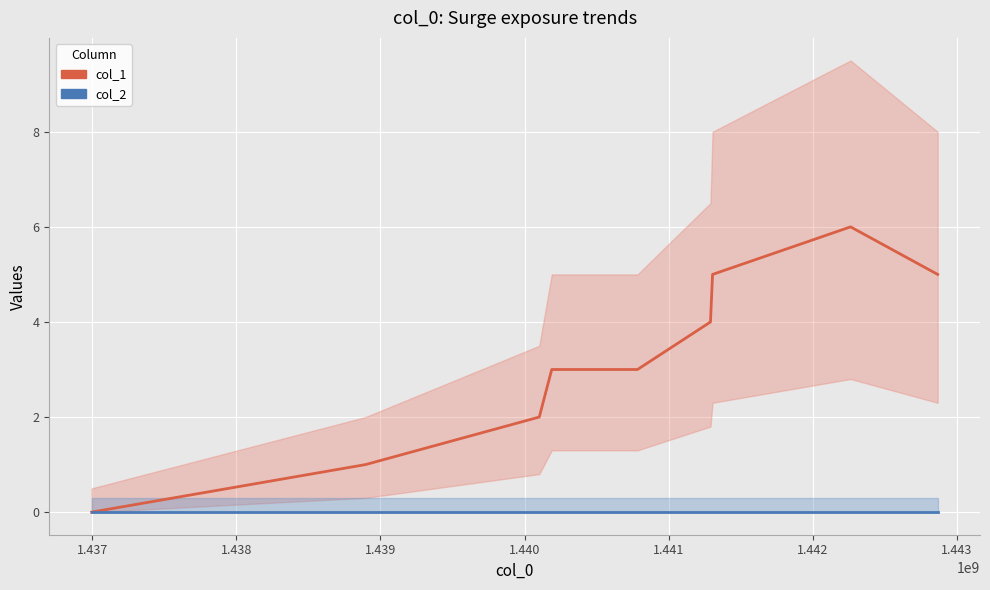

Rank the series by their average value, from highest to lowest.

col_1, col_2